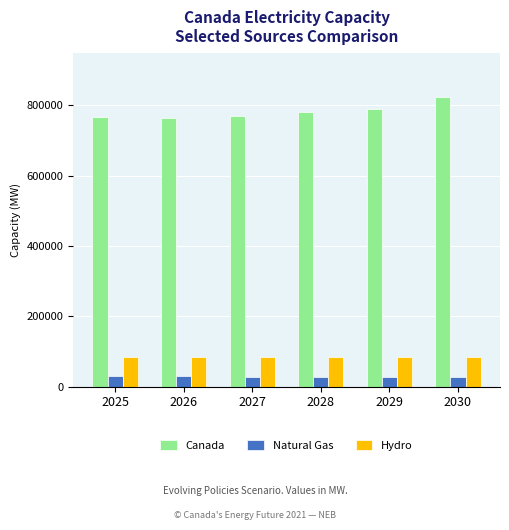

What is the spread (max minus min) of values at 2026?

734285.0